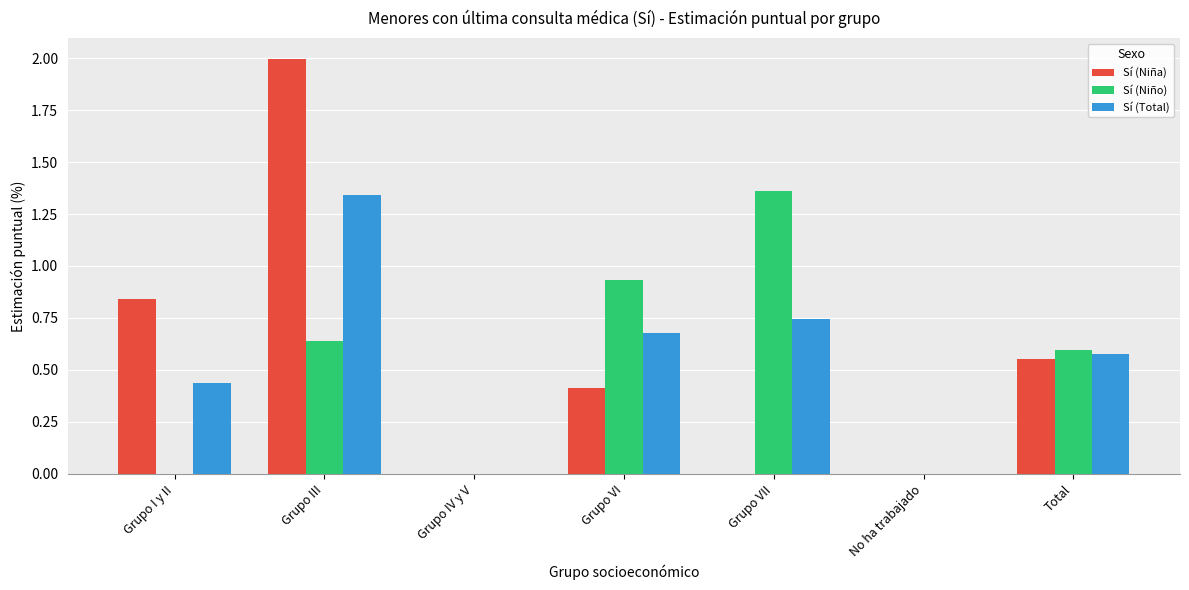

True or false: Sí (Niña) has a value of 0.3 at Grupo VI.

False